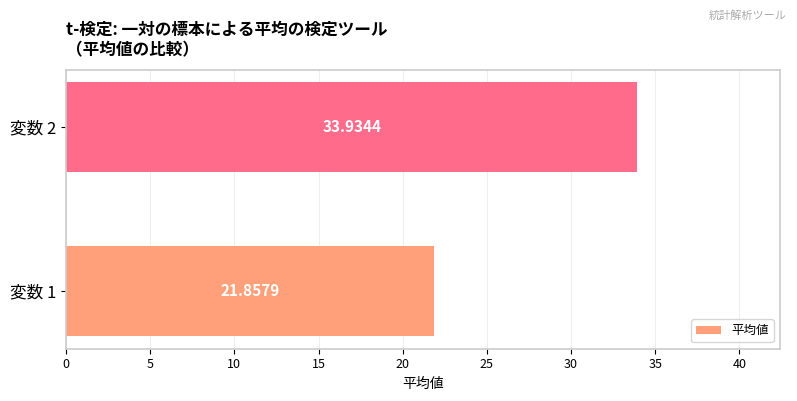

What is the greatest value displayed?

33.9